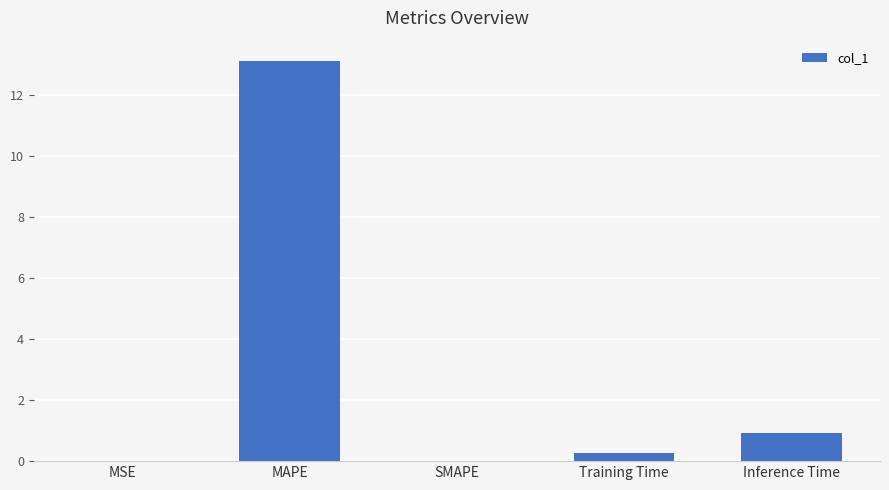

What value does the data have at MAPE?

13.1